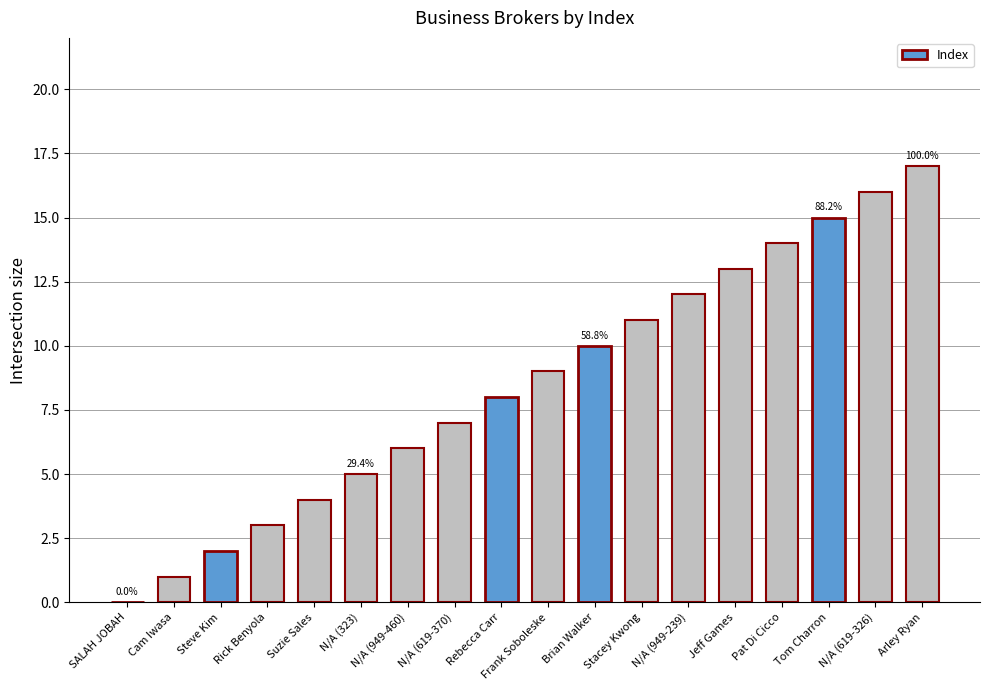

What is the sum of the values at Steve Kim and Pat Di Cicco?

16